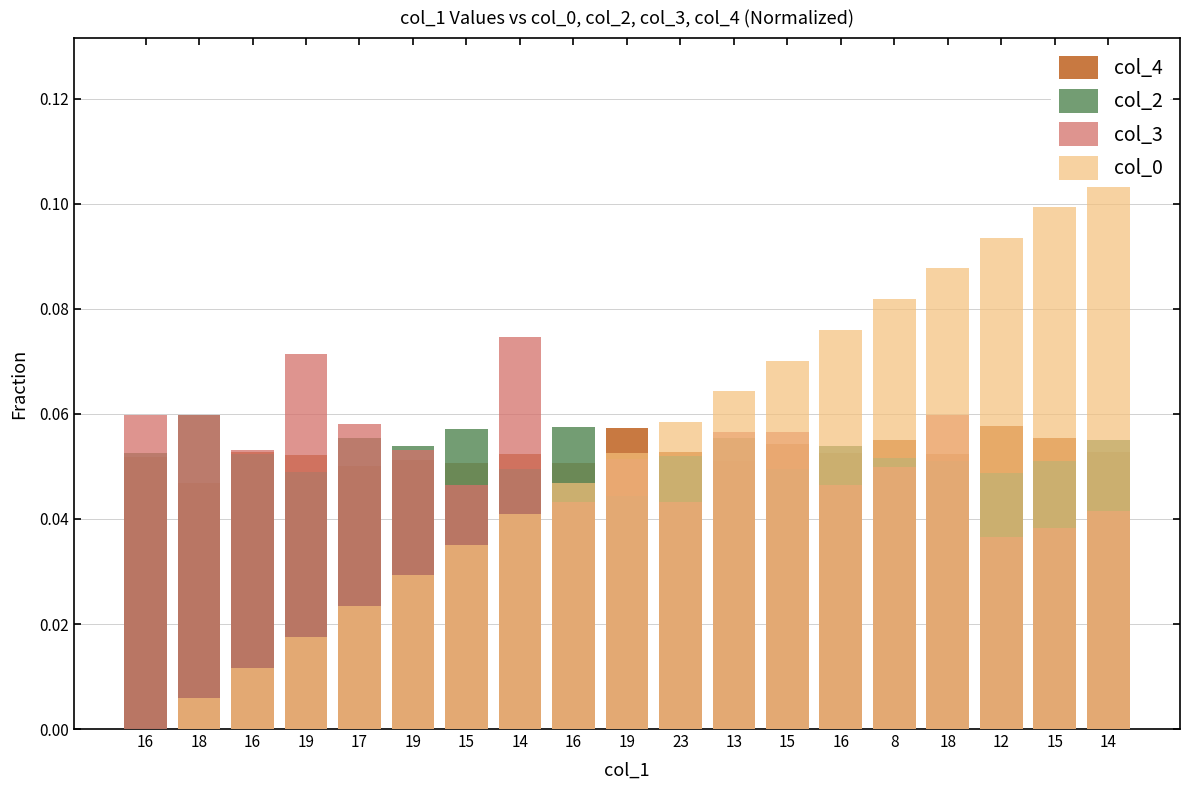

True or false: col_2 has a value of 0.0 at 19.

False